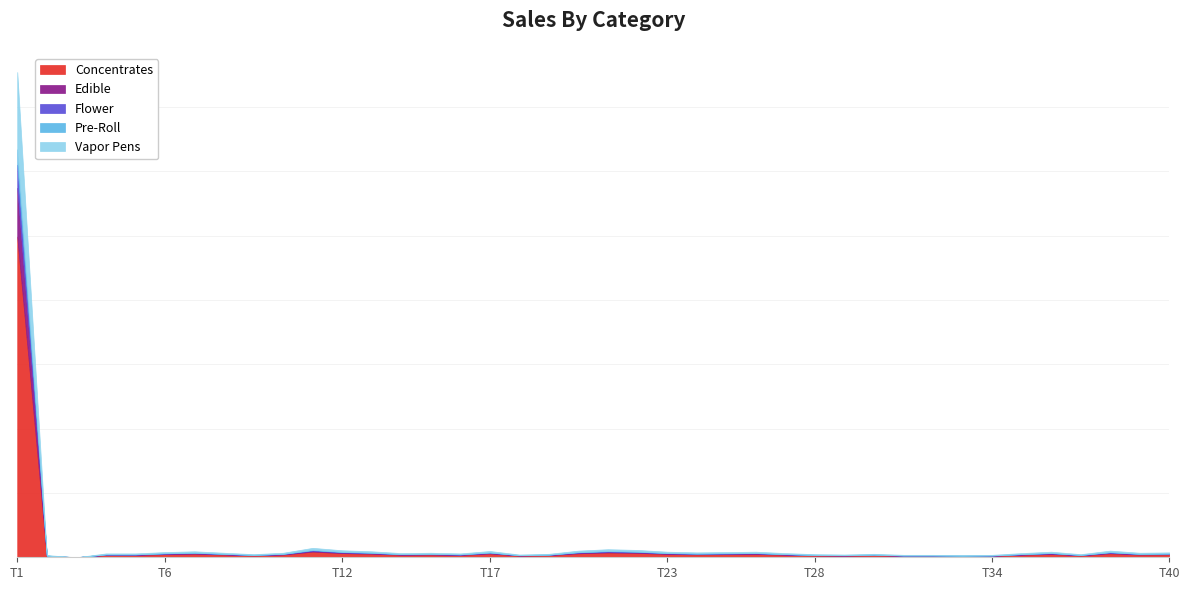

How many interior local peaks does the Concentrates series have?

9